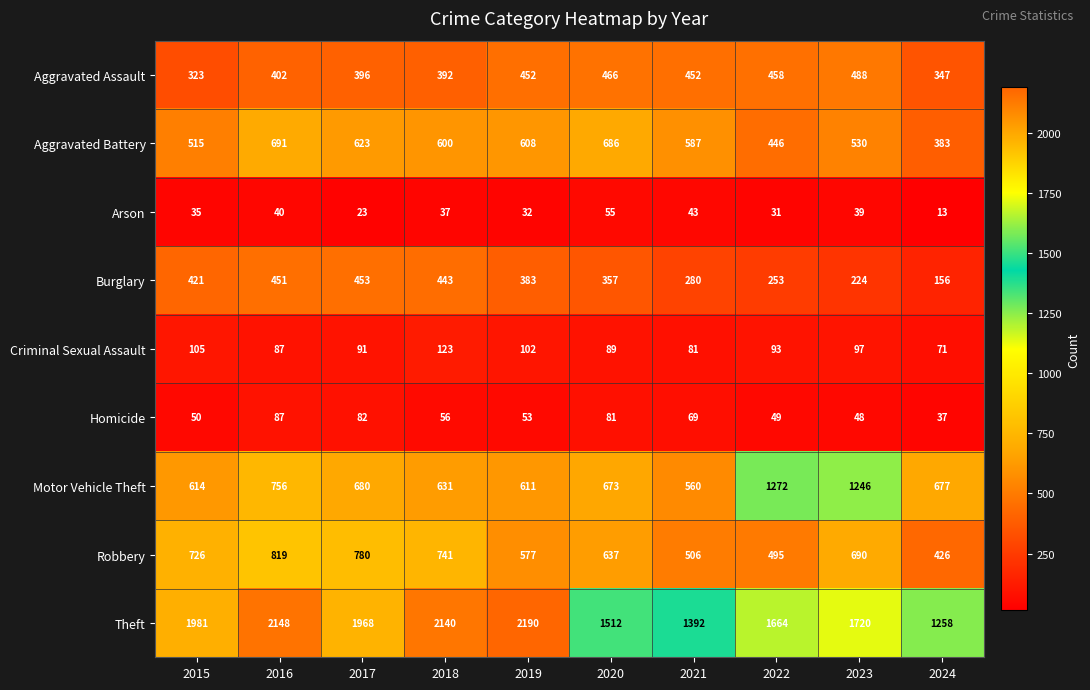

Is it true that Motor Vehicle Theft equals 302 at 2016?

False